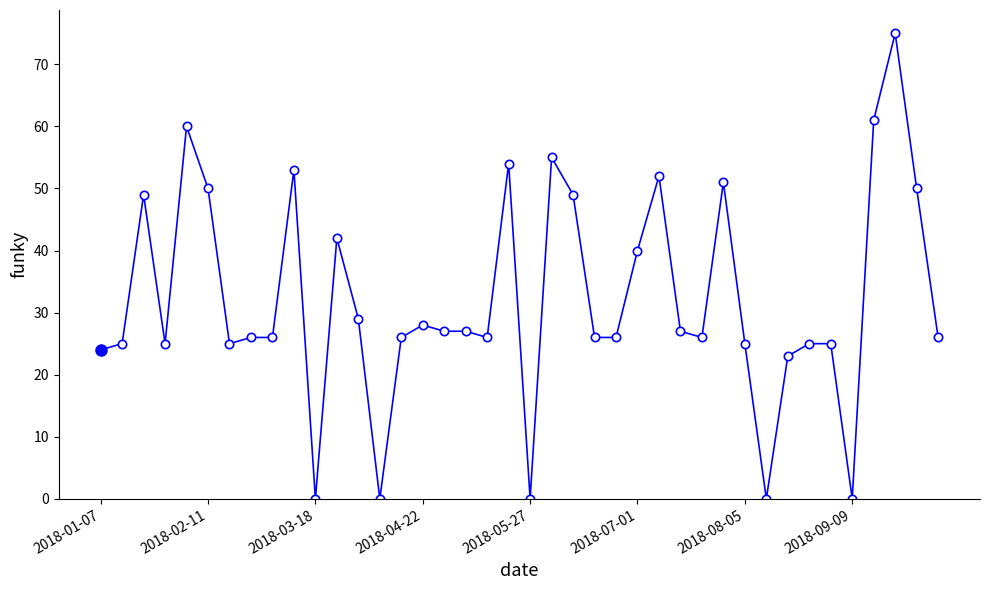

What is the average value?

32